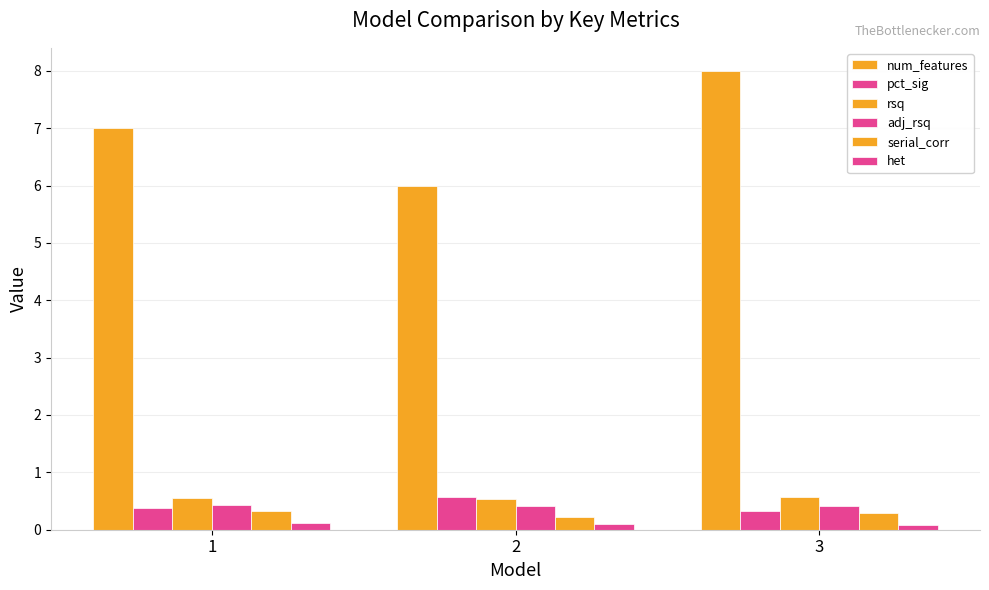

Reading left to right, what are all the values shown in this chart?

num_features: 1=7.0	2=6.0	3=8.0
pct_sig: 1=0.4	2=0.6	3=0.3
rsq: 1=0.6	2=0.5	3=0.6
adj_rsq: 1=0.4	2=0.4	3=0.4
serial_corr: 1=0.3	2=0.2	3=0.3
het: 1=0.1	2=0.1	3=0.1